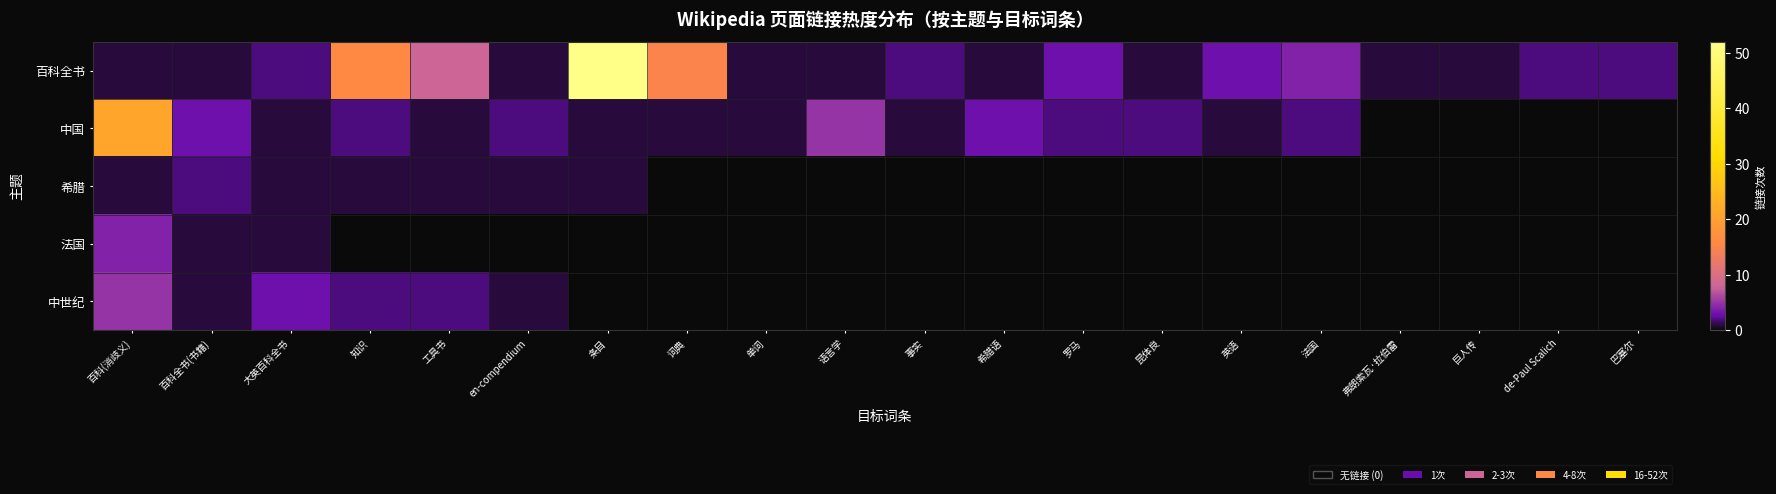

What is the difference between the highest and lowest values at 语言学?

5